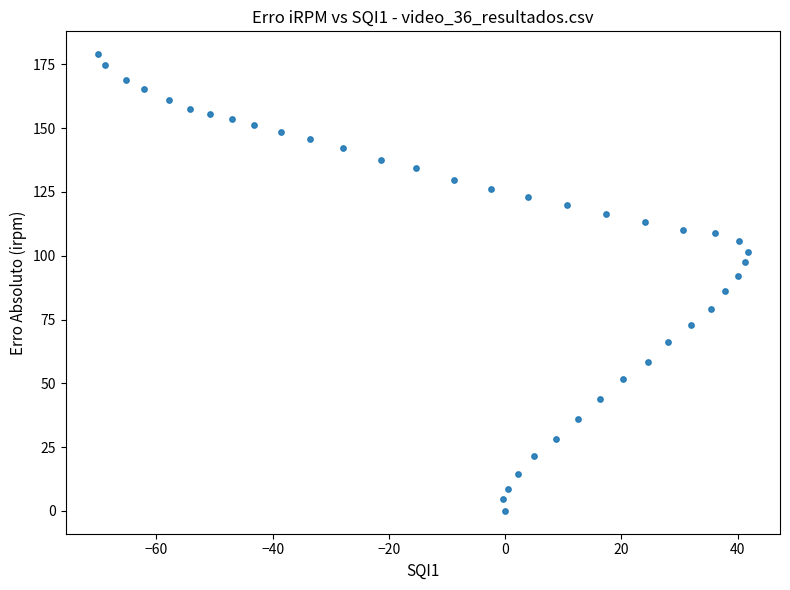

What is the range of X values (max minus min)?

111.7